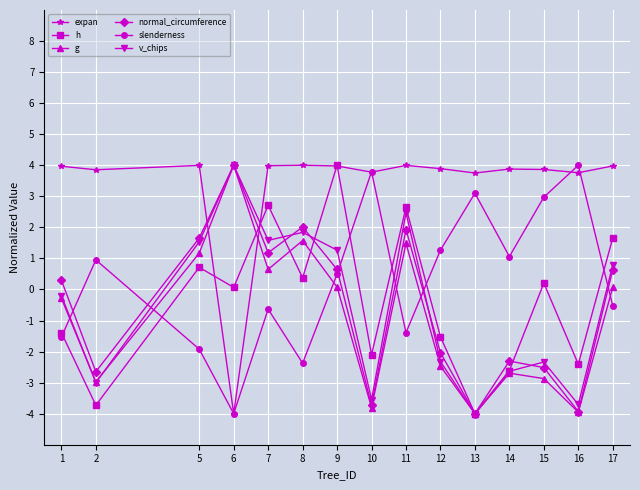

What is the value of the normal_circumference point at the 12th from the left?

-2.3